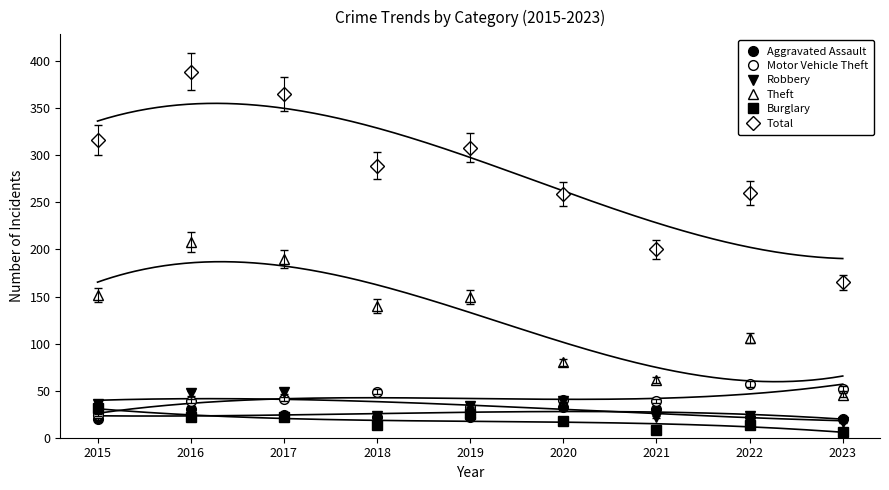

Reading left to right, what are all the values shown in this chart?

Aggravated Assault: 2015=20	2016=30	2017=24	2018=22	2019=22	2020=33	2021=30	2022=22	2023=20
Motor Vehicle Theft: 2015=24	2016=39	2017=41	2018=49	2019=33	2020=40	2021=39	2022=57	2023=52
Robbery: 2015=36	2016=47	2017=49	2018=23	2019=34	2020=39	2021=22	2022=23	2023=17
Theft: 2015=152	2016=208	2017=190	2018=140	2019=149	2020=80	2021=61	2022=106	2023=45
Burglary: 2015=32	2016=22	2017=22	2018=13	2019=25	2020=18	2021=8	2022=14	2023=6
Total: 2015=316	2016=389	2017=365	2018=289	2019=308	2020=259	2021=200	2022=260	2023=165